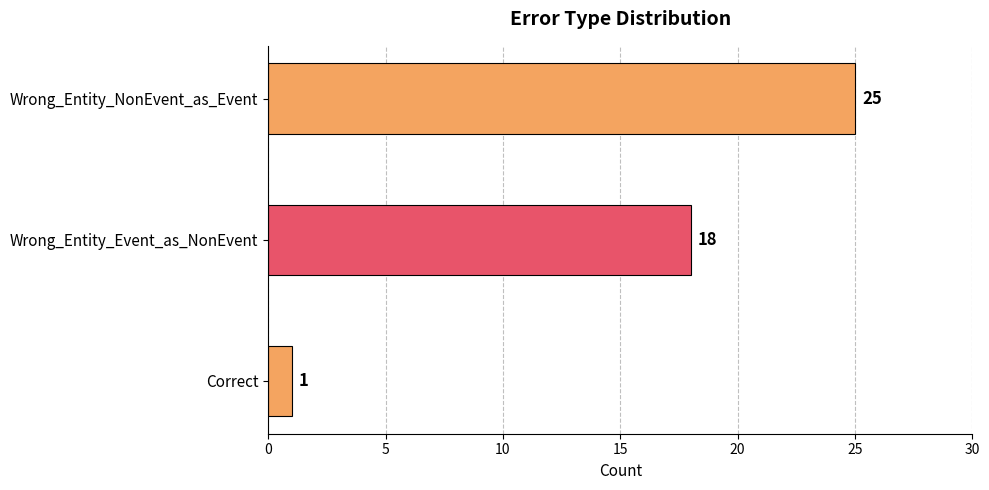

Rank the categories by value from lowest to highest.

Correct, Wrong_Entity_Event_as_NonEvent, Wrong_Entity_NonEvent_as_Event